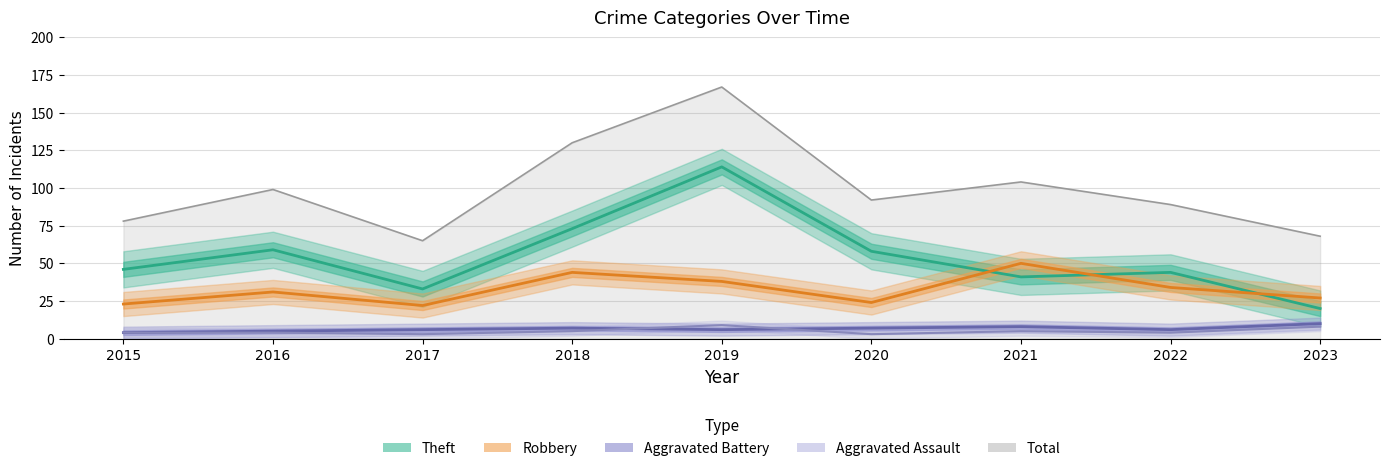

Is the value of Aggravated Battery at 2019 greater than the value of Theft at 2021?

No